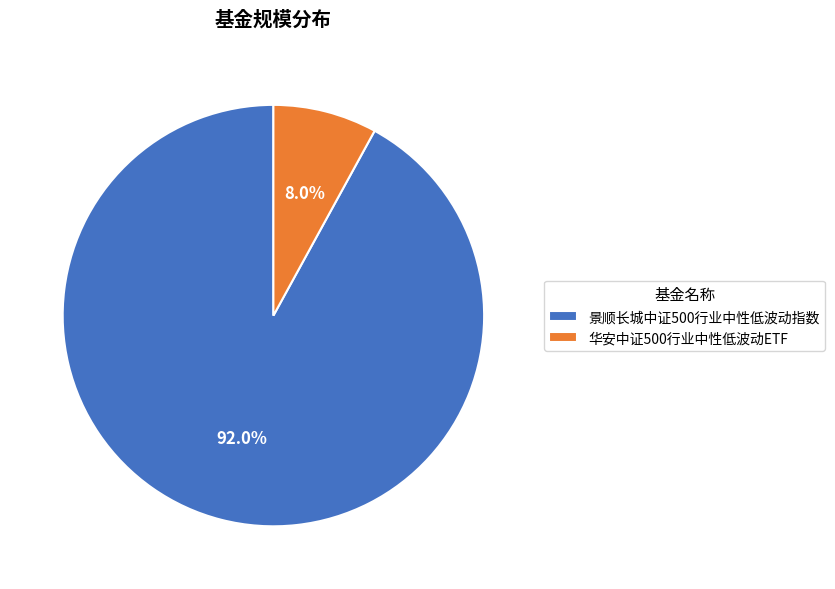

What is the total percentage of 景顺长城中证500行业中性低波动指数 and 华安中证500行业中性低波动ETF?

100.0%